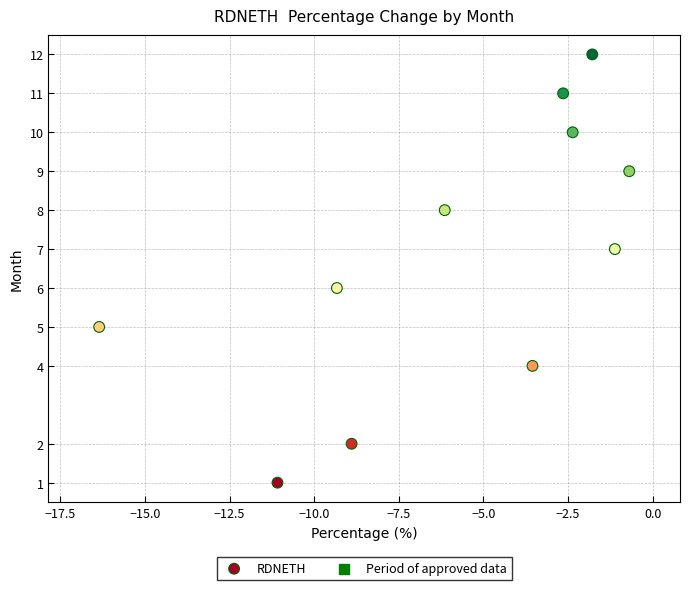

What is the average Y value?

7